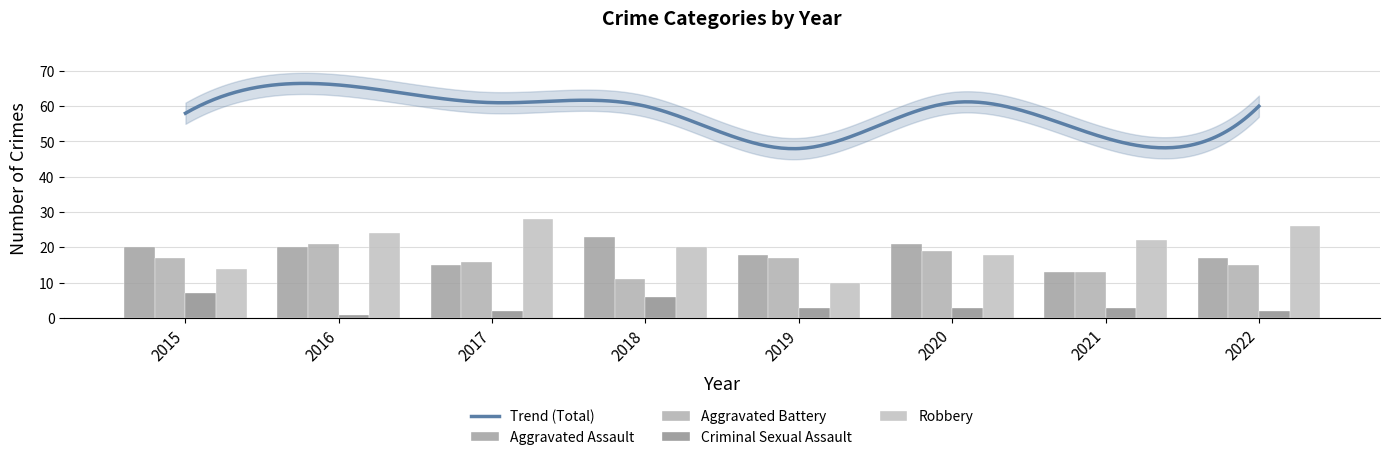

How many bars are there in total?

32